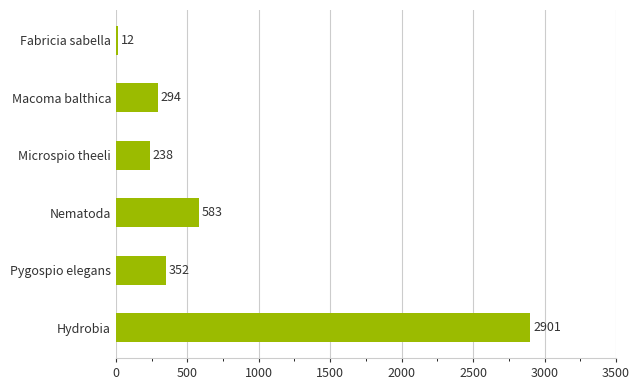

Read the value at Hydrobia, to the nearest 50.

2900